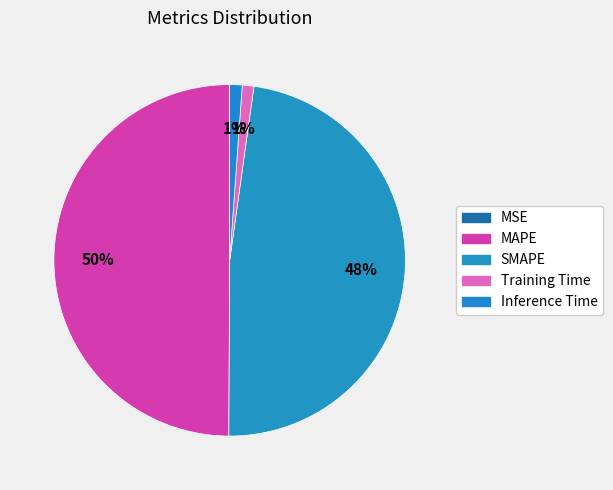

How many slices are in this pie chart?

5